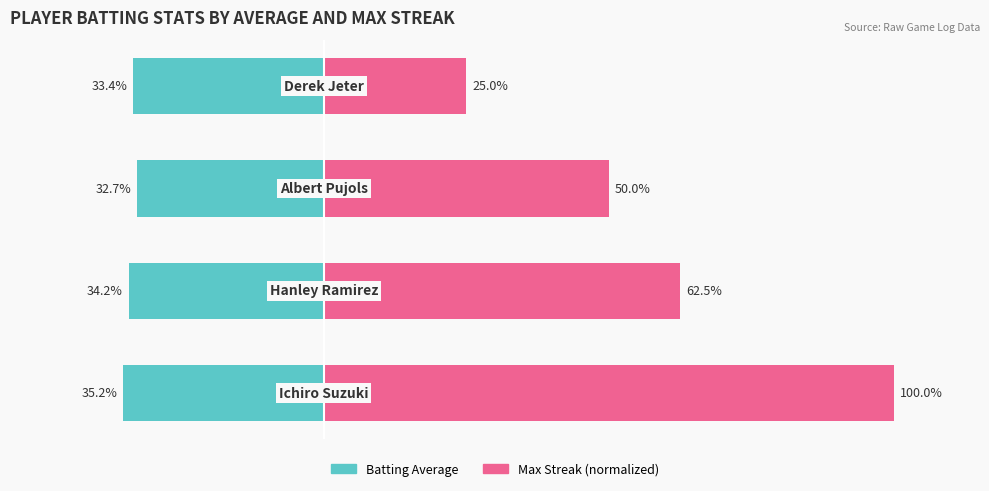

At 1, list the series in order from smallest to largest.

Batting Average, Max Streak (normalized)